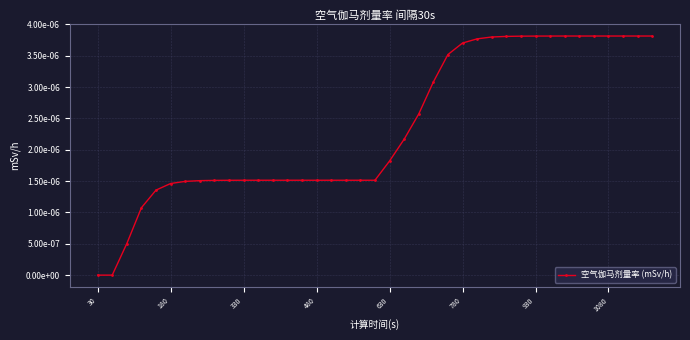

Is this an area chart (filled region under the line)?

No